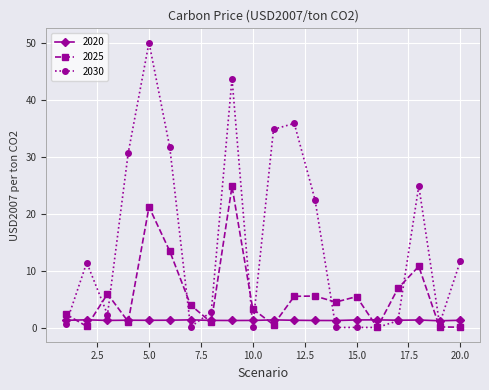

What is the difference between the maximum and minimum values in the 2030 series?

50.0